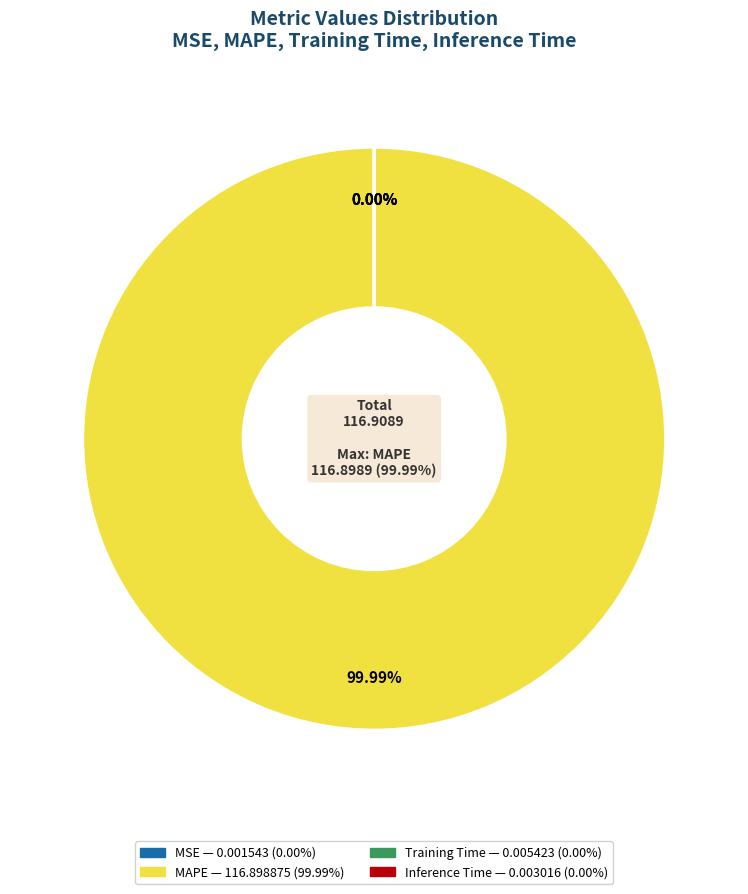

Which category has the smallest portion of the pie?

MSE